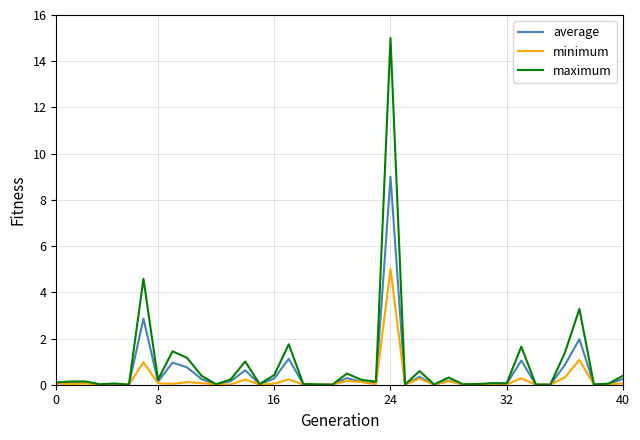

Rank the series by their maximum value, from highest to lowest.

maximum, average, minimum